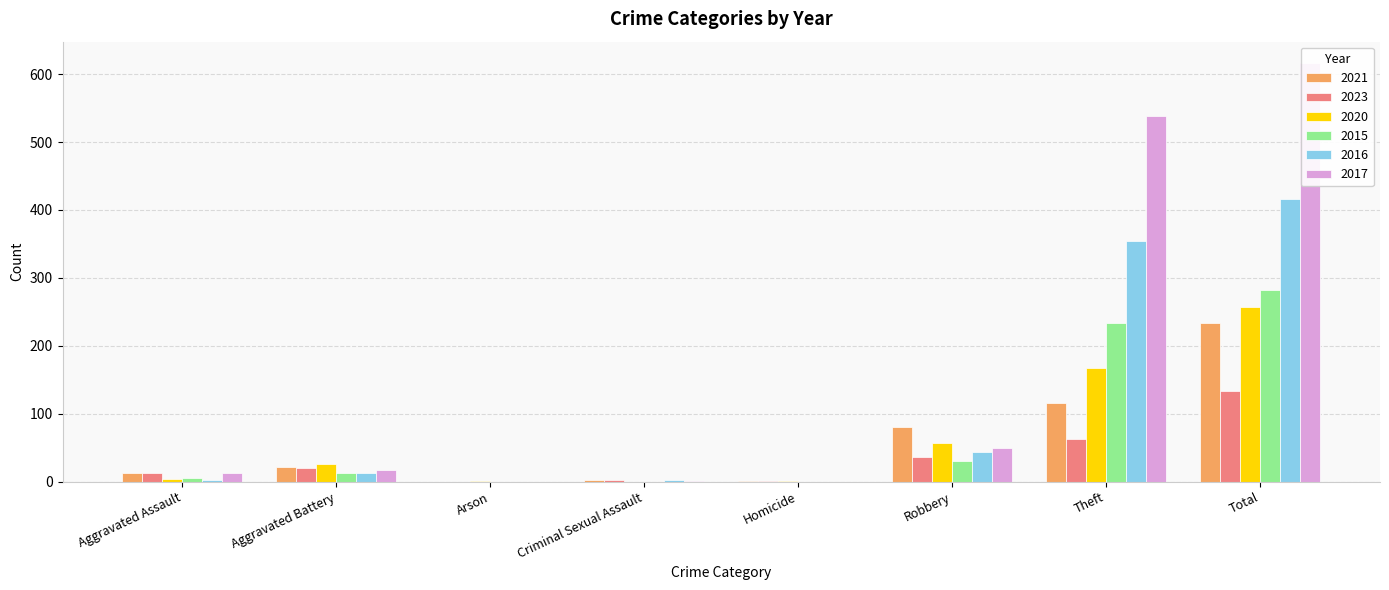

At how many categories does at least one series exceed 350?

2